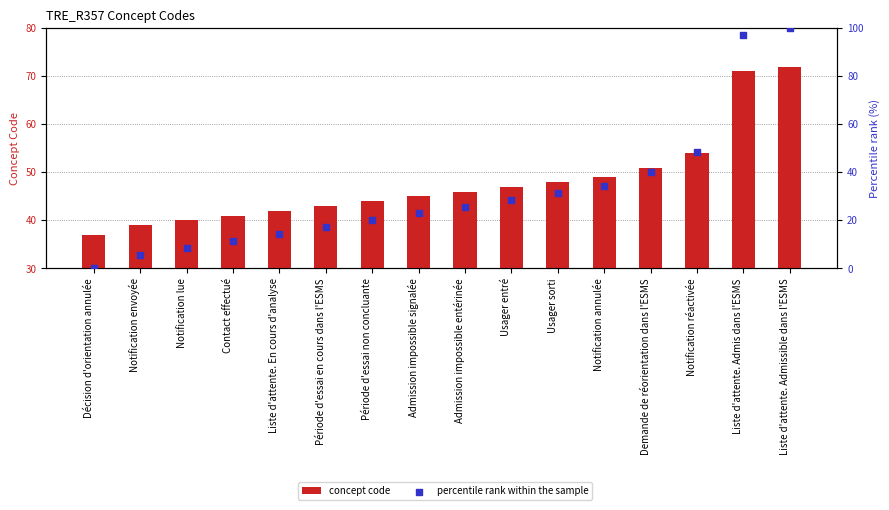

What is the total value across all series at Notification réactivée?

102.6